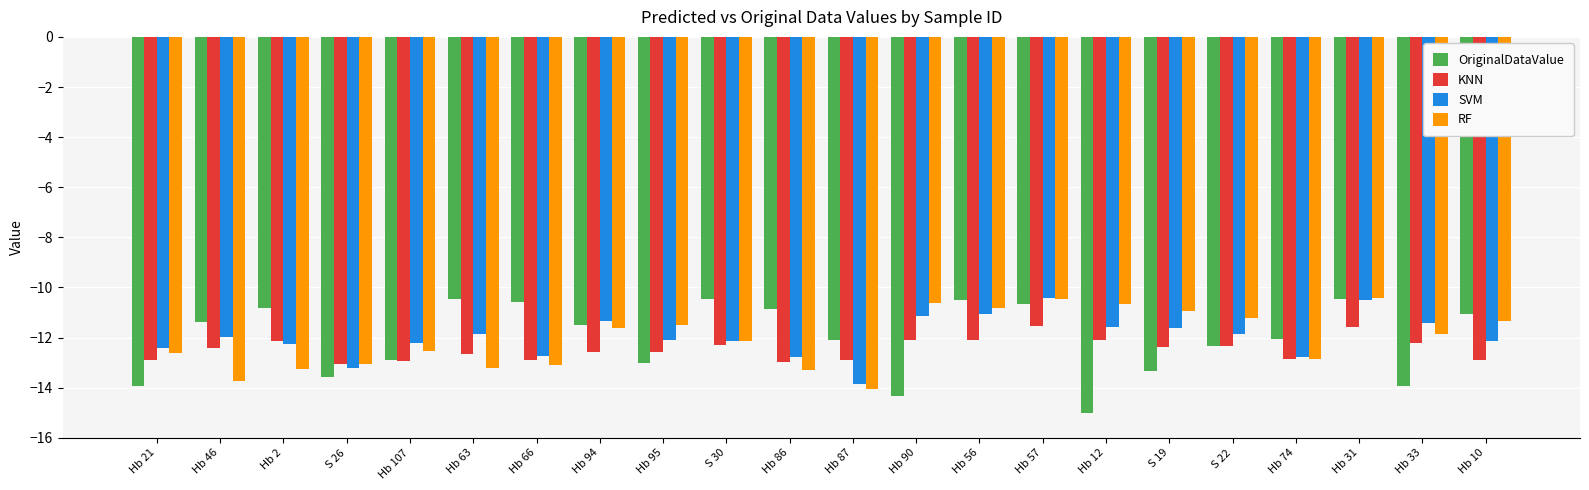

Are the bars horizontal?

No